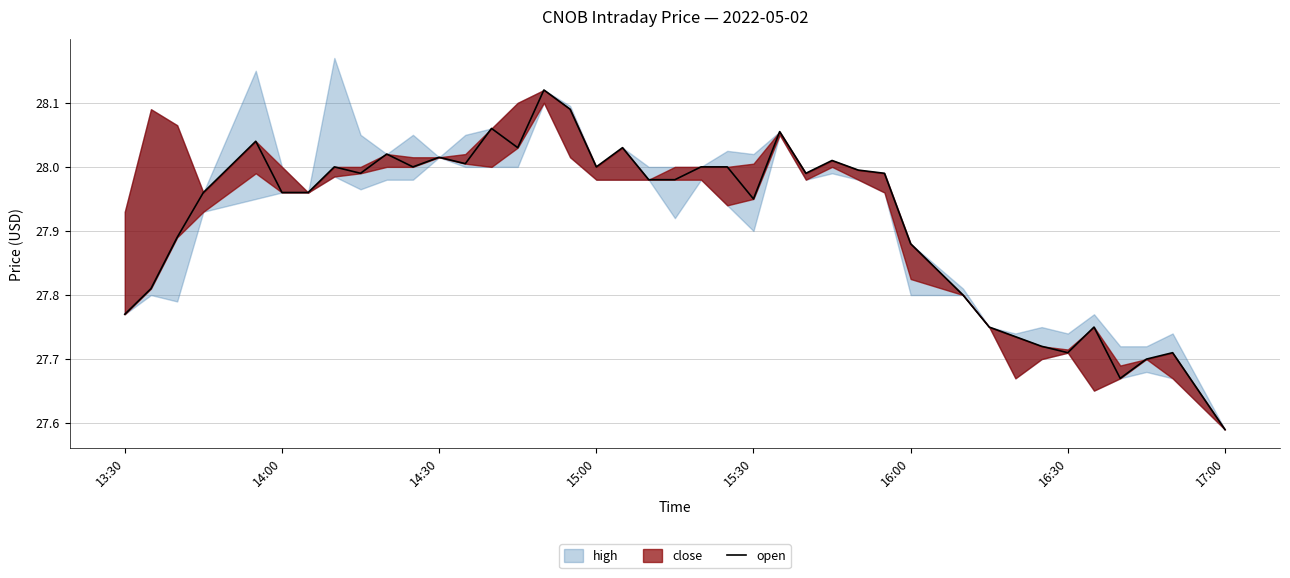

Does the chart have visible grid lines?

Yes